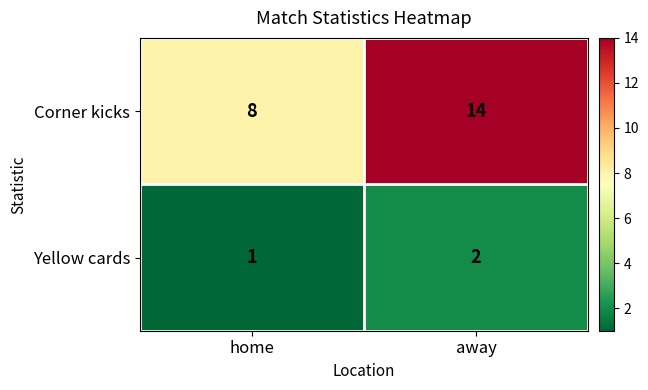

The value of Corner kicks at home is 11. True or false?

False